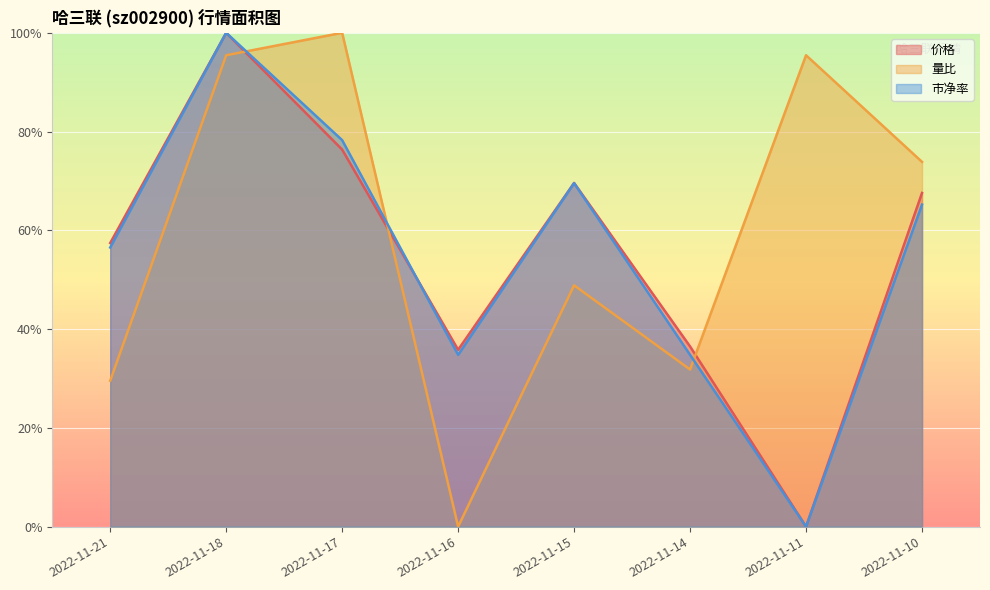

Which series ends up on top after the final intersection of 市净率 and 价格?

价格